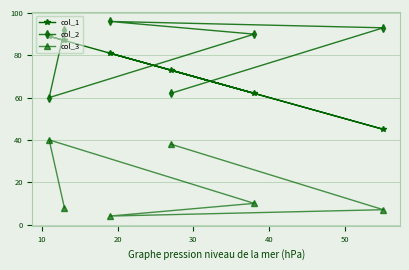

What is the greatest value displayed?

96